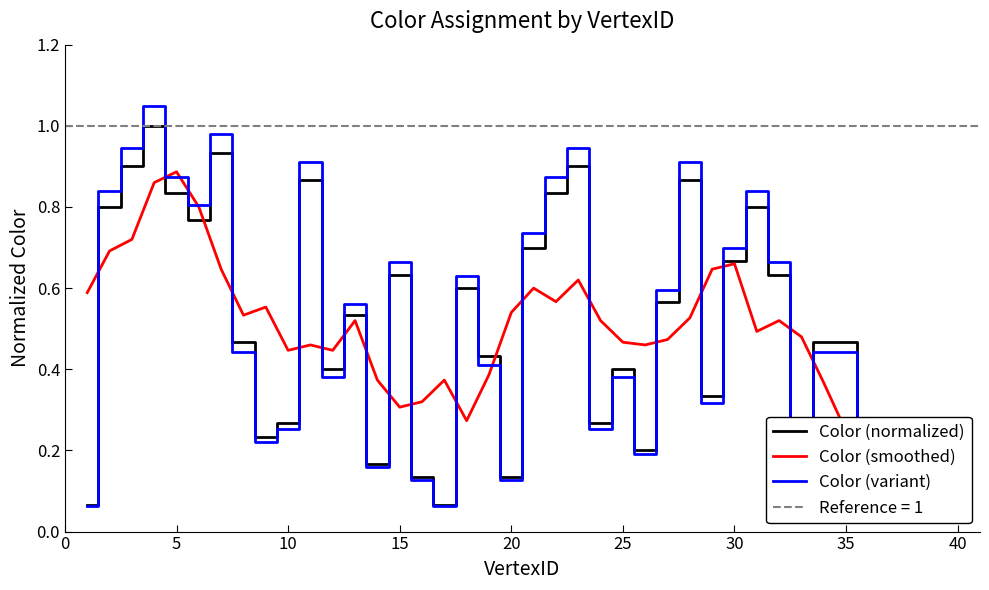

How many times do Color (smoothed) and Color (normalized) cross each other?

20